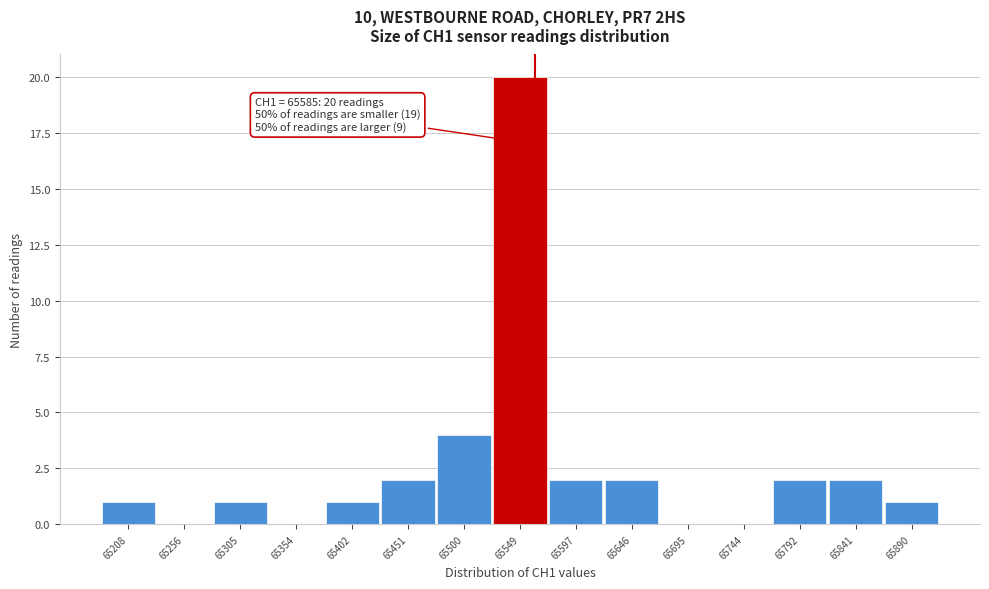

Reading left to right, extract all data points from this chart.

65208=1	65256=0	65305=1	65354=0	65402=1	65451=2	65500=4	65549=20	65597=2	65646=2	65695=0	65744=0	65792=2	65841=2	65890=1